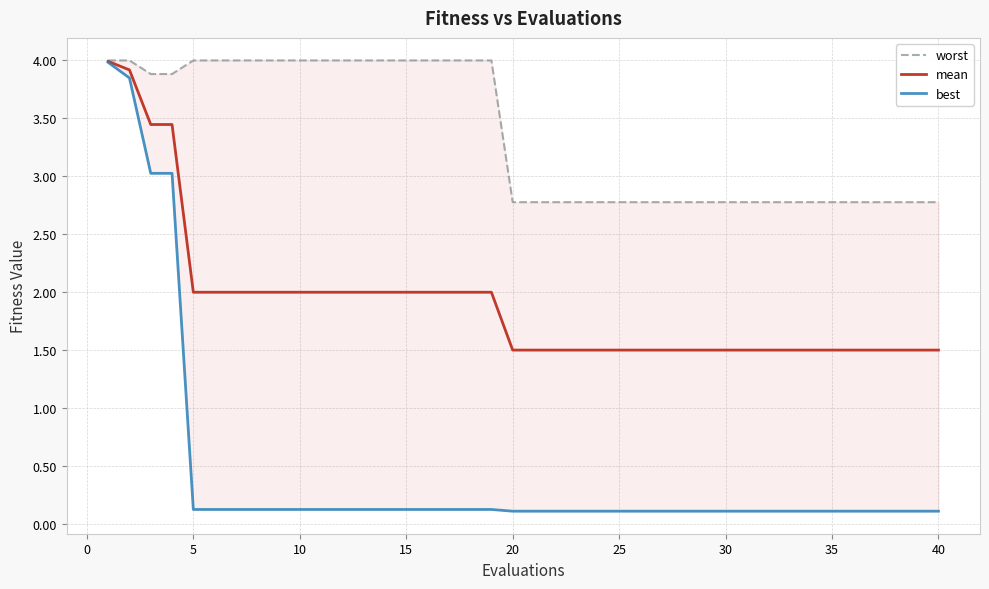

The mean series shows 1.0 at 15. True or false?

False